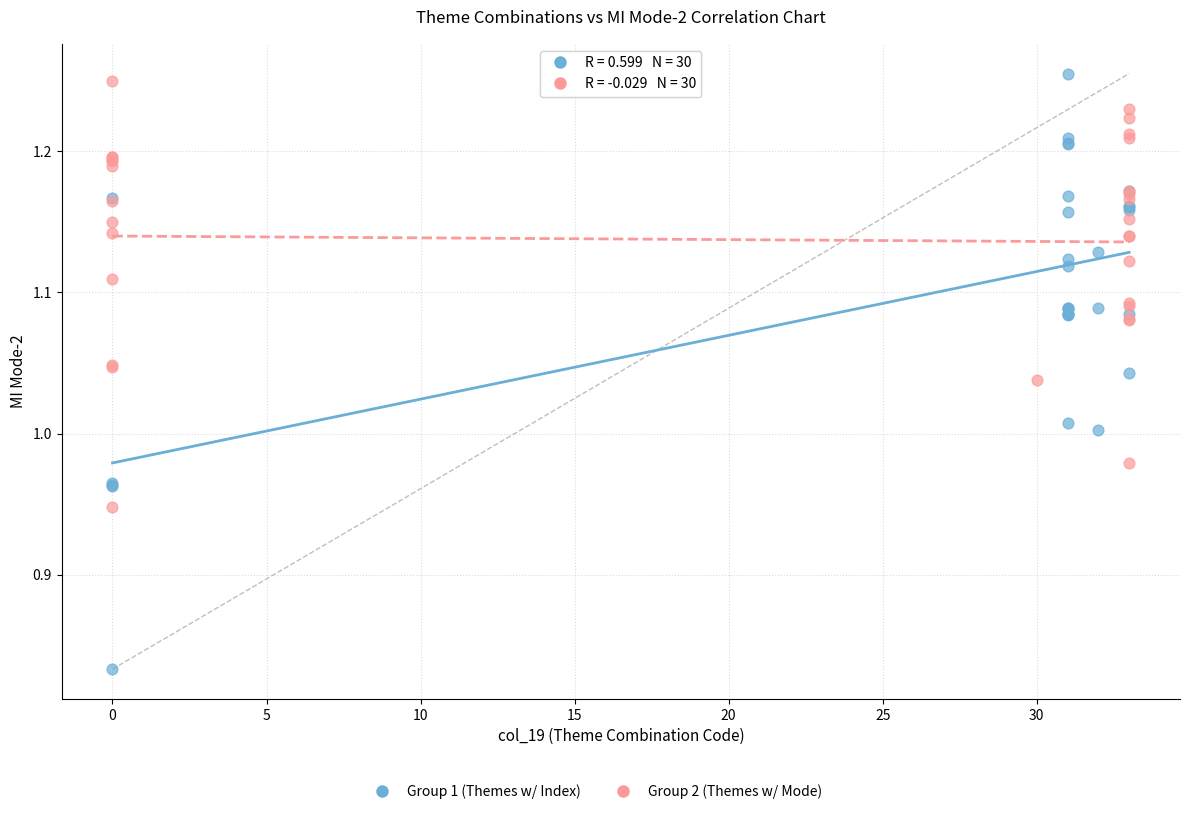

Which series reaches the minimum Y coordinate?

Group 1 (Themes w/ Index)